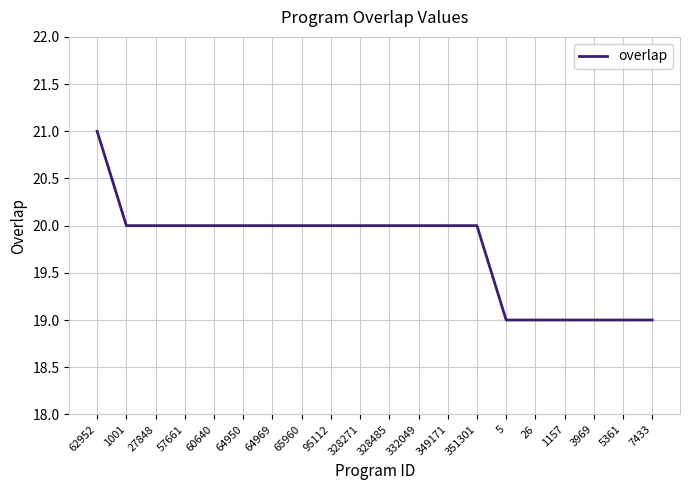

The chart shows a value of 13 at 332049. True or false?

False